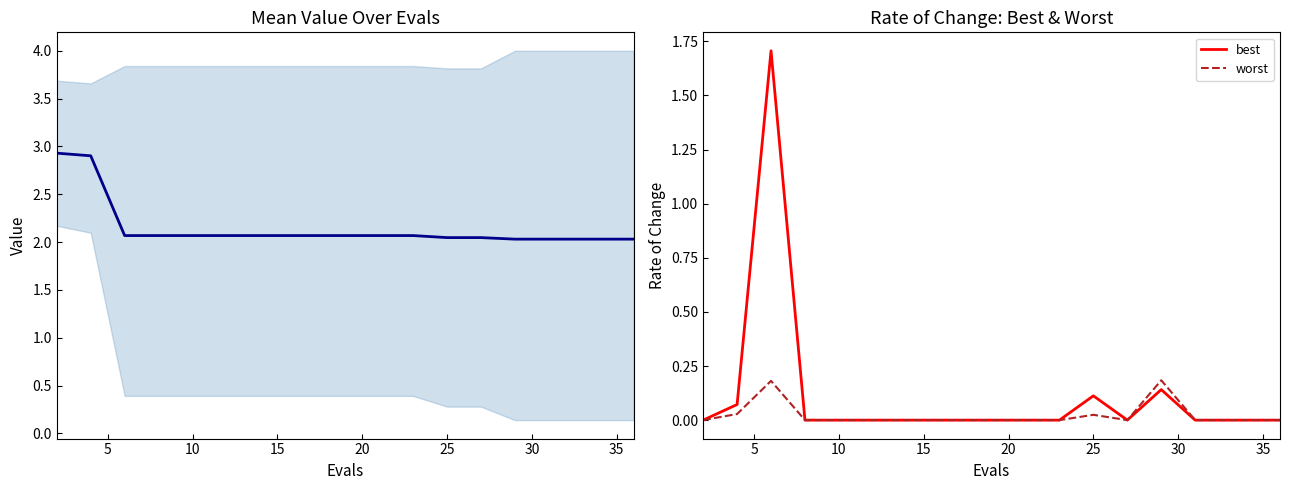

True or false: worst and mean intersect in this chart.

False